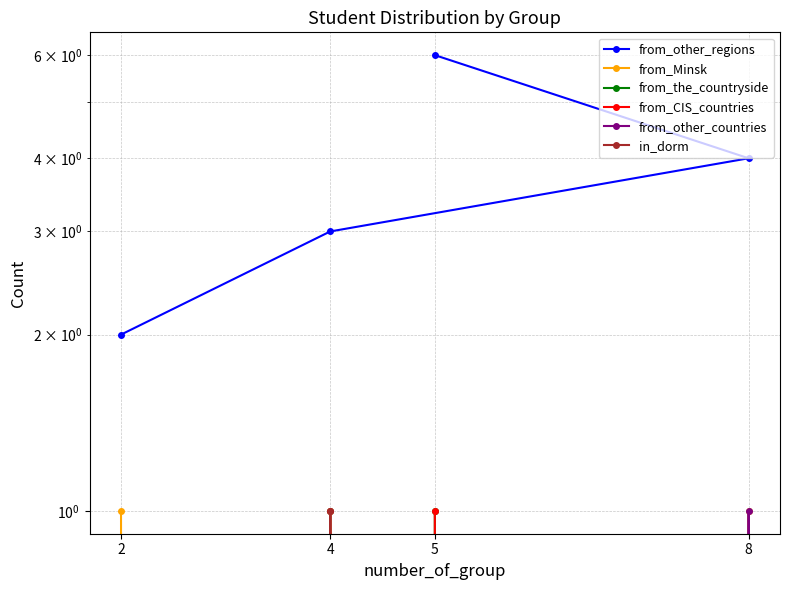

How many interior local peaks does the from_other_countries series have?

1